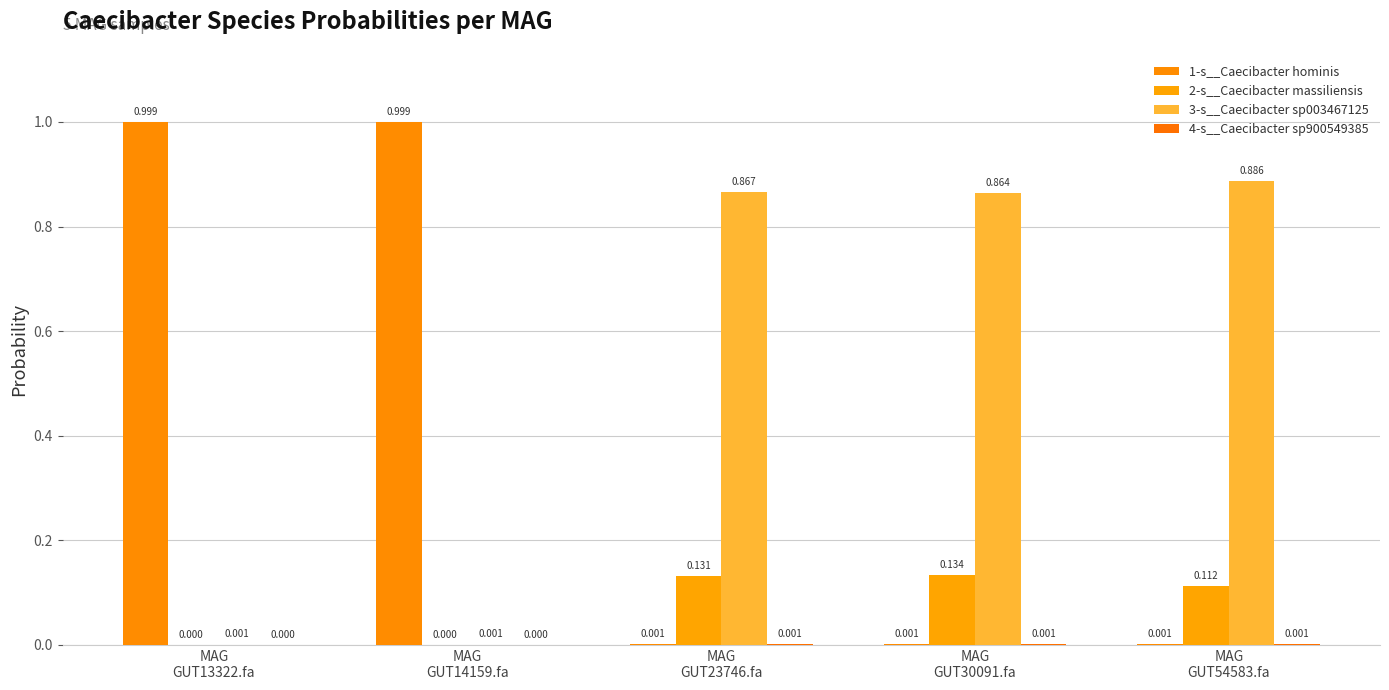

How many groups of bars are there?

5